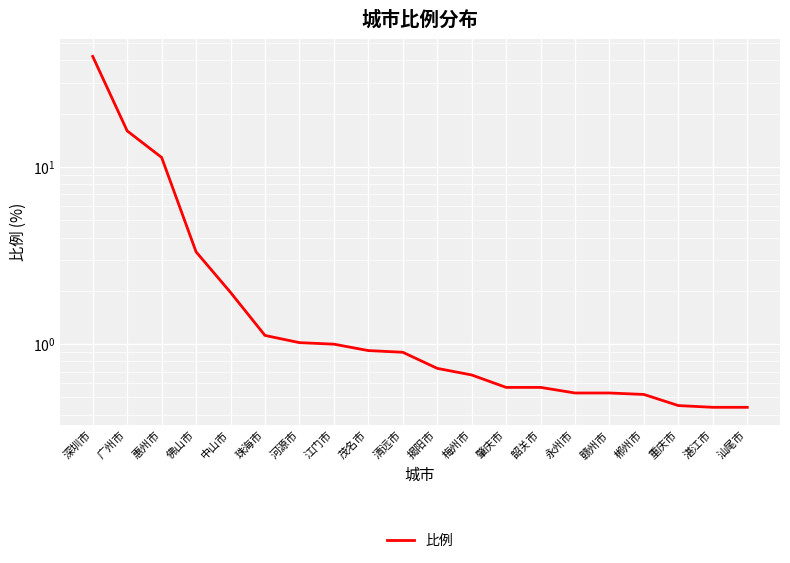

List the labels in order of value, largest first.

深圳市, 广州市, 惠州市, 佛山市, 中山市, 珠海市, 河源市, 江门市, 茂名市, 清远市, 揭阳市, 梅州市, 肇庆市, 韶关市, 永州市, 赣州市, 郴州市, 重庆市, 湛江市, 汕尾市